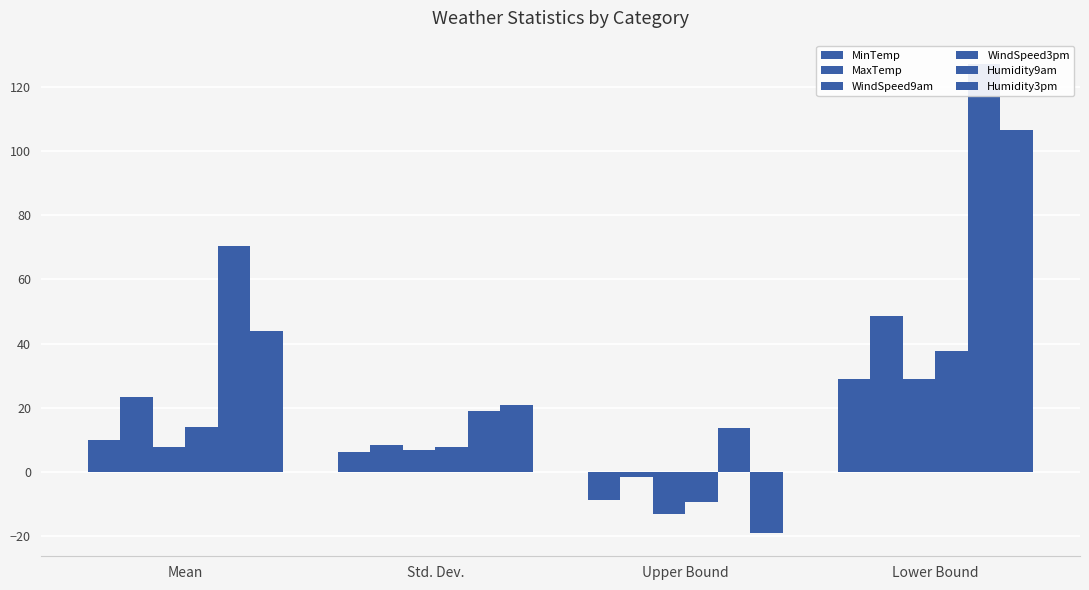

Does the chart contain stacked bars?

No